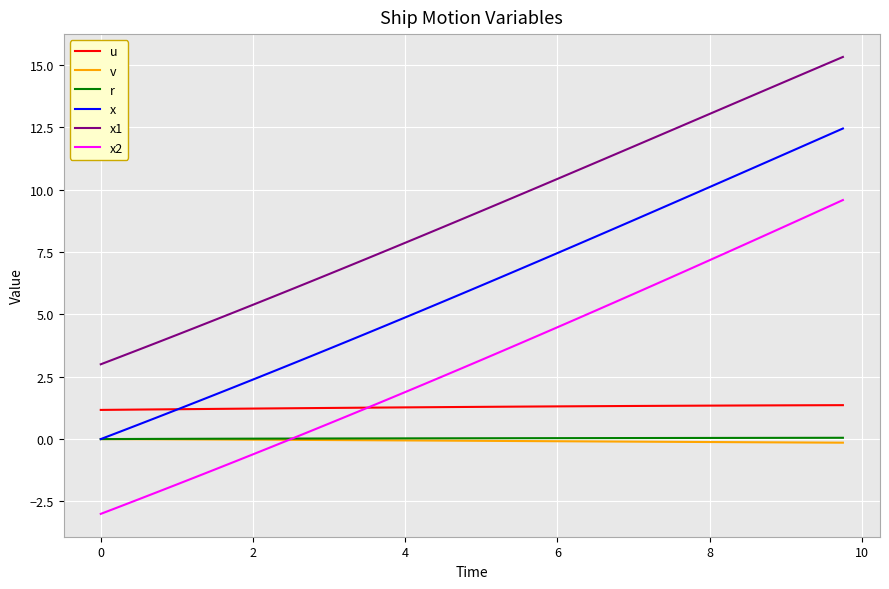

Which series has the largest range (max minus min)?

x2